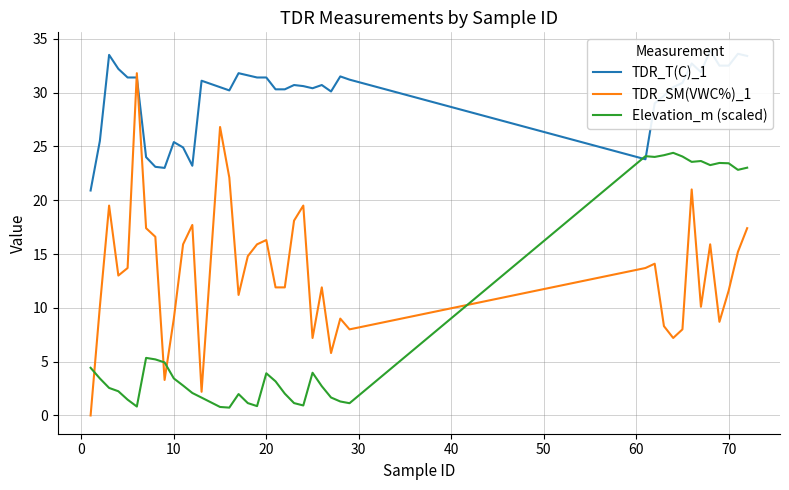

Count the number of categories in the chart.

40